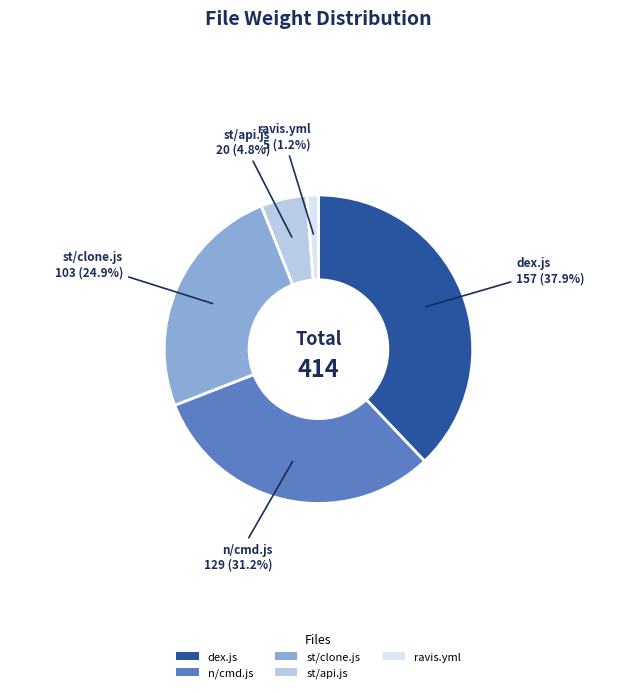

What is the largest slice in the pie chart?

dex.js